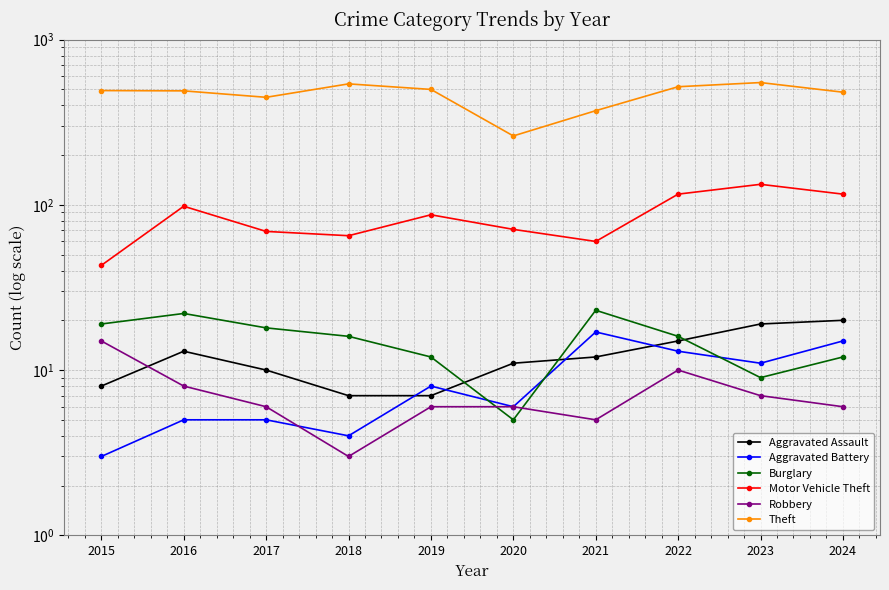

Which series has the widest spread of values?

Theft